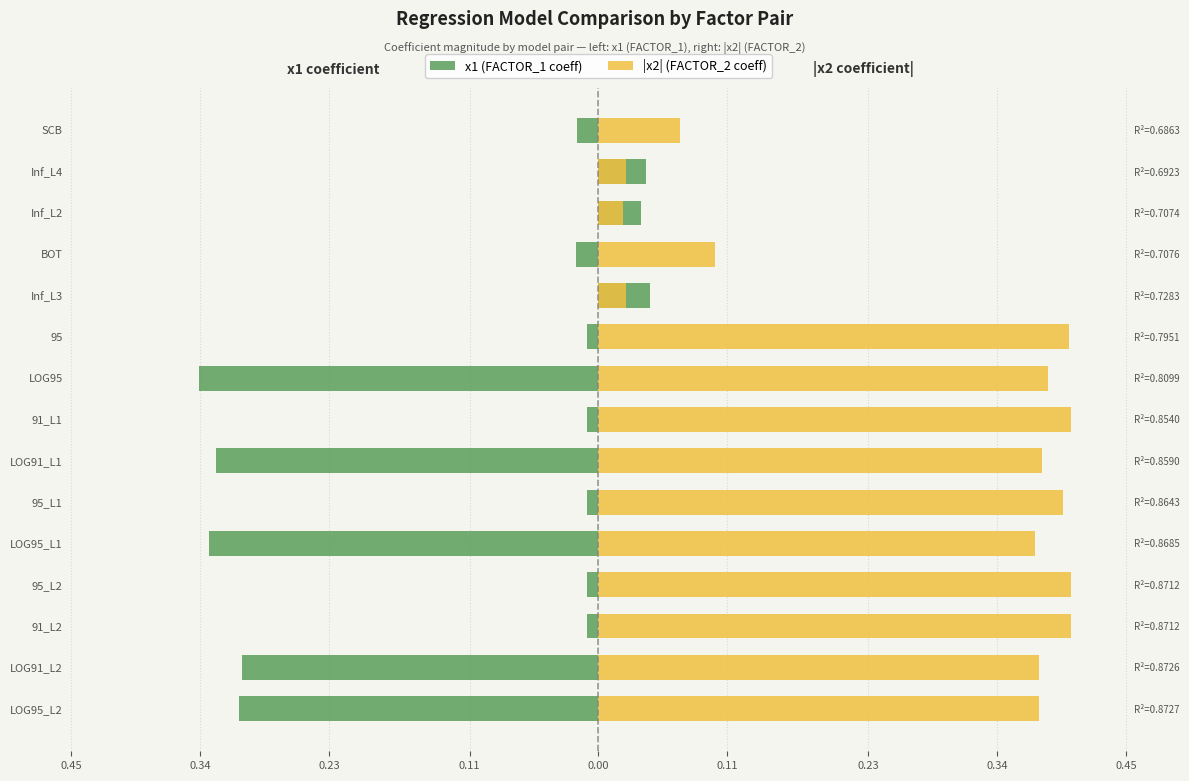

Between Inf_L3 and LOG95_L1, which is larger?

Inf_L3